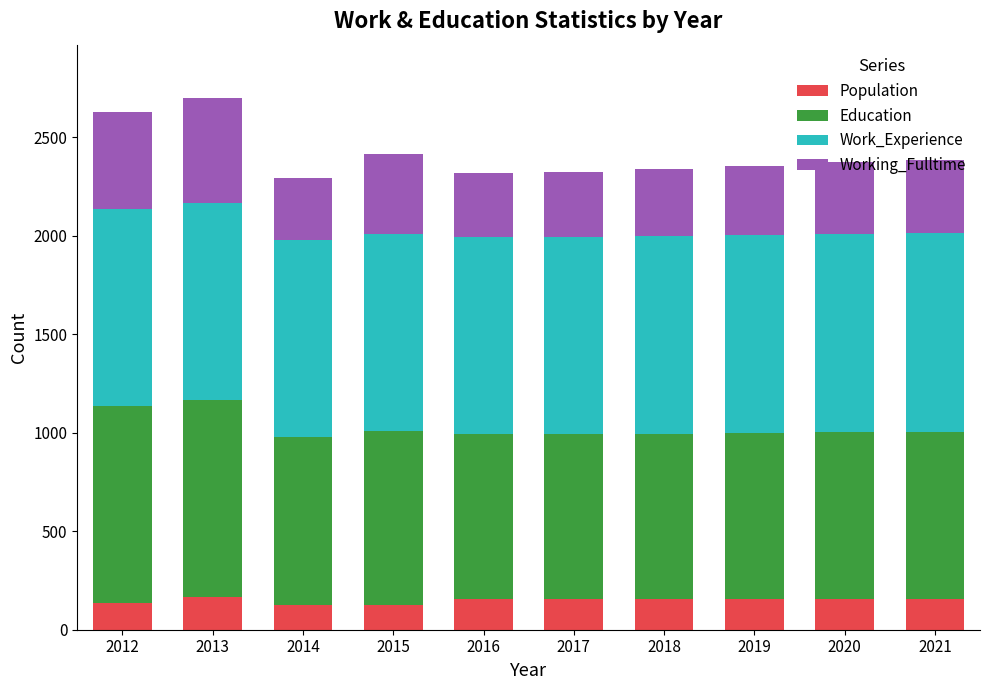

The Population series shows 164 at 2013. True or false?

True